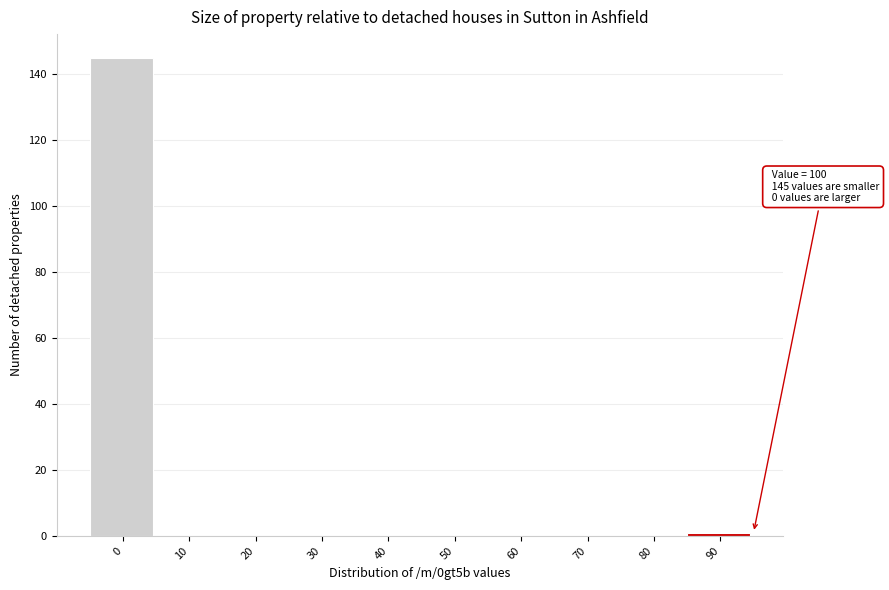

Reading left to right, what are all the values shown in this chart?

0=145	10=0	20=0	30=0	40=0	50=0	60=0	70=0	80=0	90=1